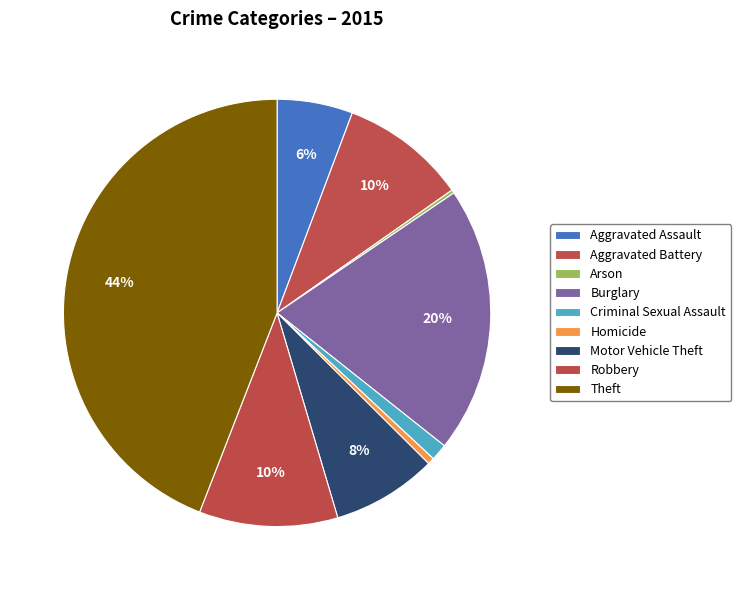

Is it true that Aggravated Assault is 14% of the pie?

False